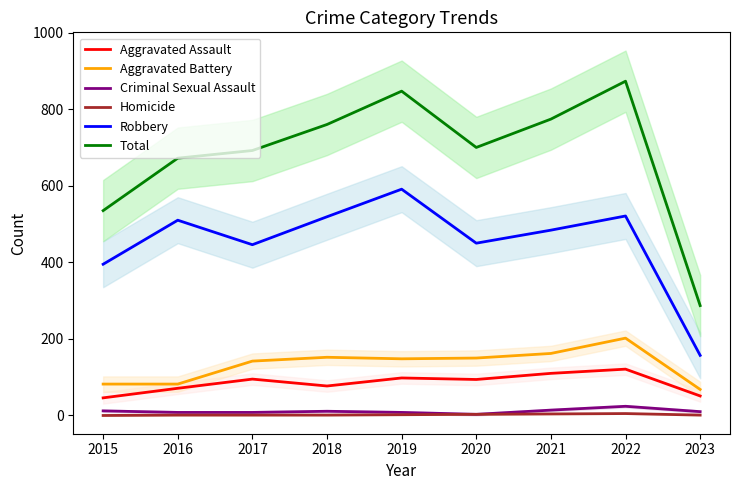

At which category does Aggravated Assault reach its first local valley?

2018